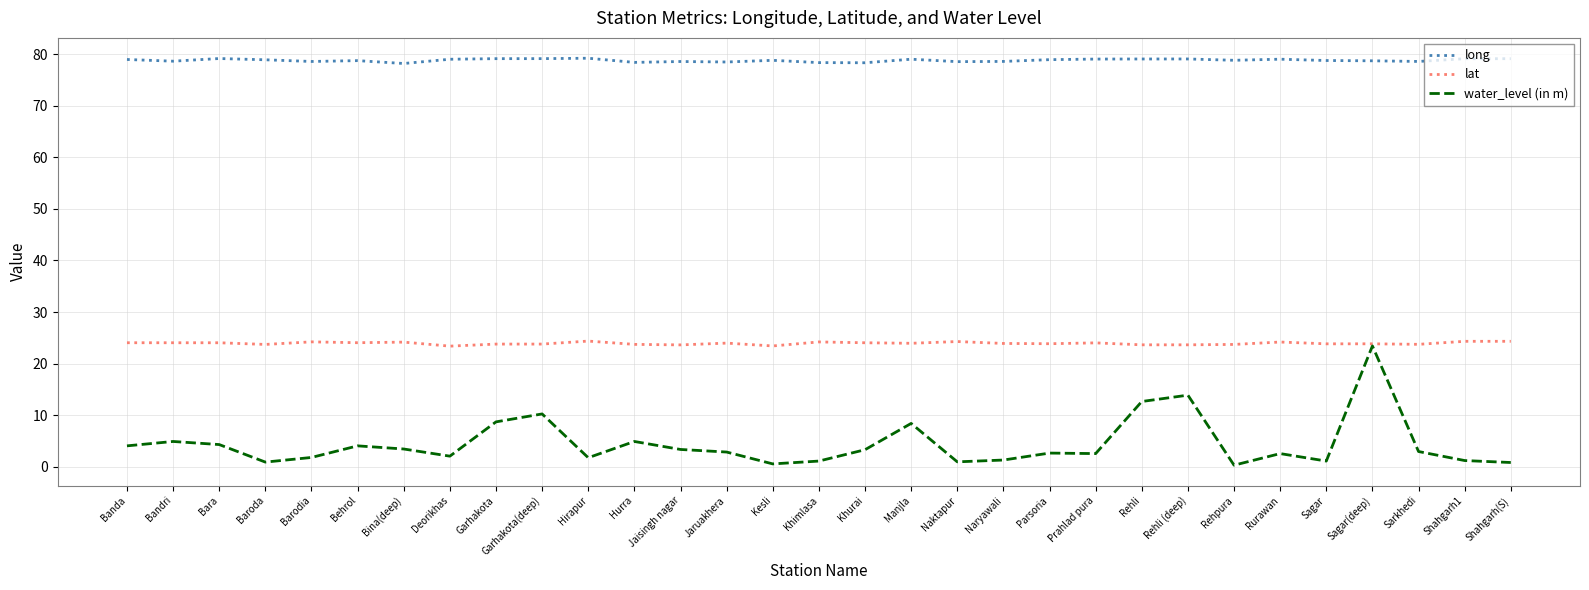

What is the average value of the water_level (in m) series?

4.4